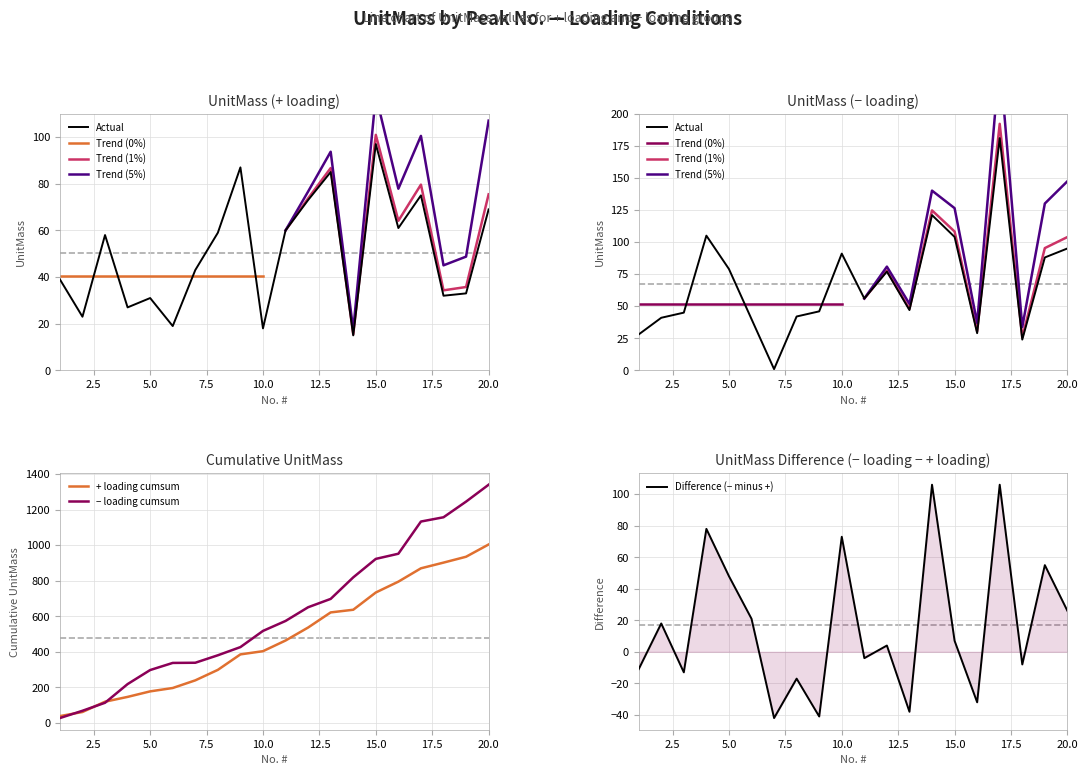

Reading left to right, transcribe all the data shown in this chart.

+ loading: 1=39	2=23	3=58	4=27	5=31	6=19	7=43	8=59	9=87	10=18	11=60	12=73	13=85	14=15	15=97	16=61	17=75	18=32	19=33	20=69
- loading: 1=28	2=41	3=45	4=105	5=79	6=40	7=1	8=42	9=46	10=91	11=56	12=77	13=47	14=121	15=104	16=29	17=181	18=24	19=88	20=95